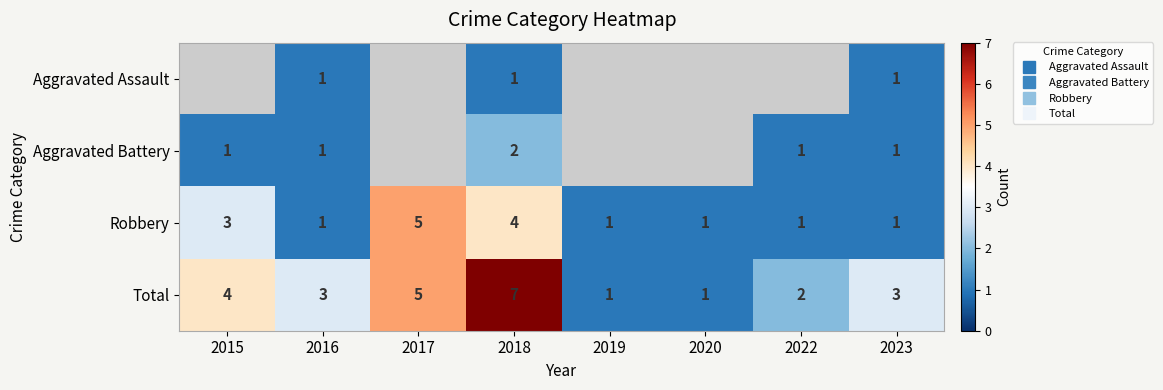

What is the average value of the Robbery series?

2.1